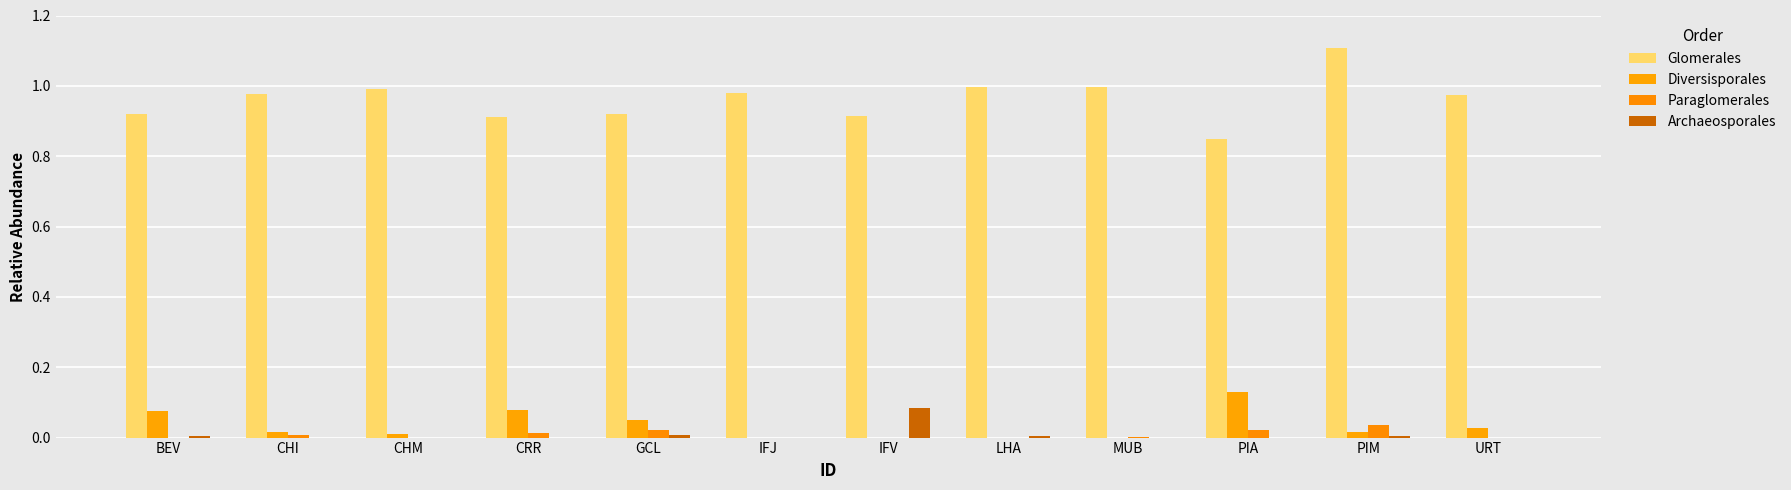

At how many categories does at least one series exceed 0?

12